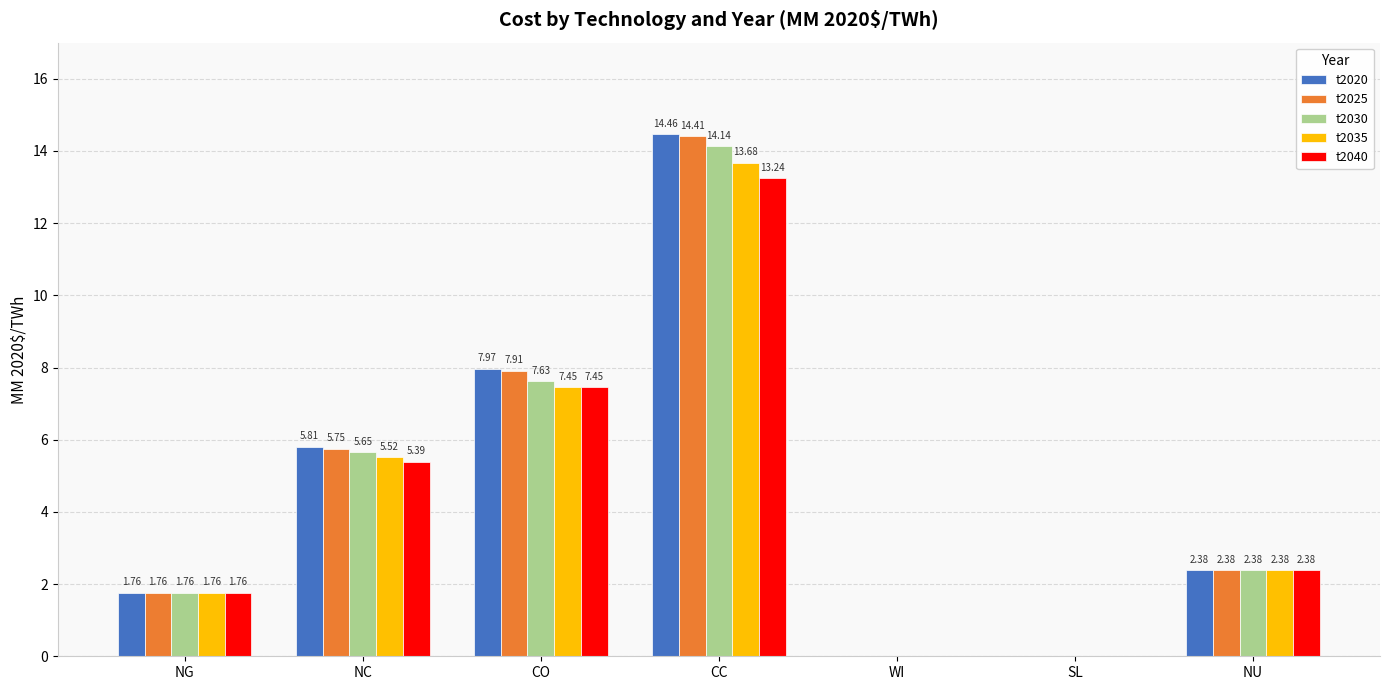

How many data points does each series have?

7